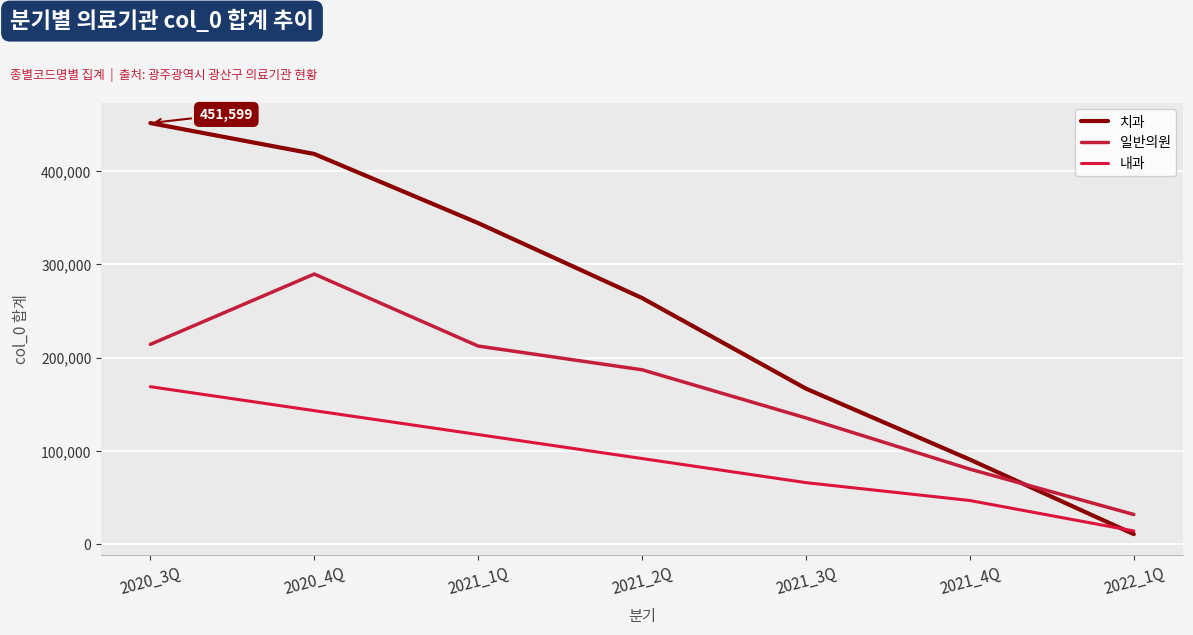

What is the difference between the 치과 values at 2020_4Q and 2021_3Q?

251675